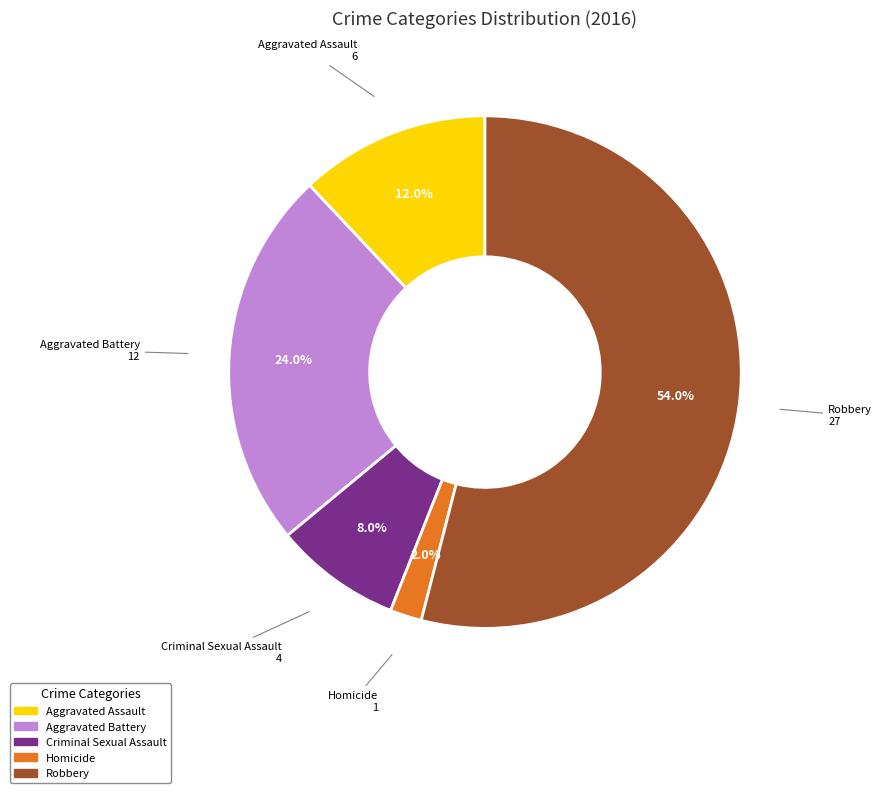

How many slices are in this pie chart?

5